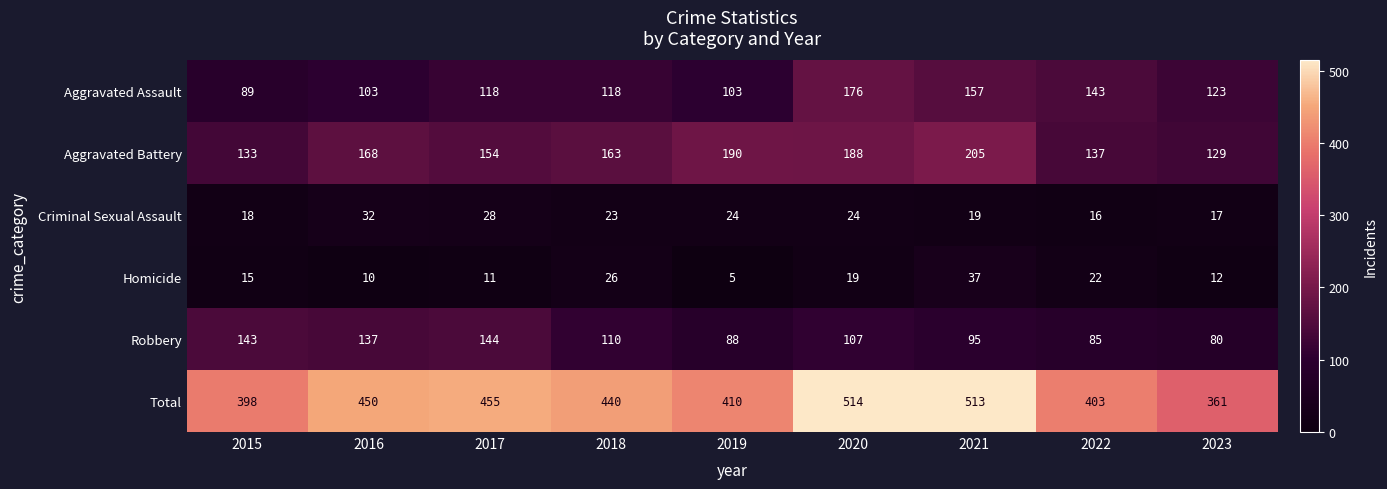

What is the approximate value of Homicide at 2023, to the nearest 10?

10